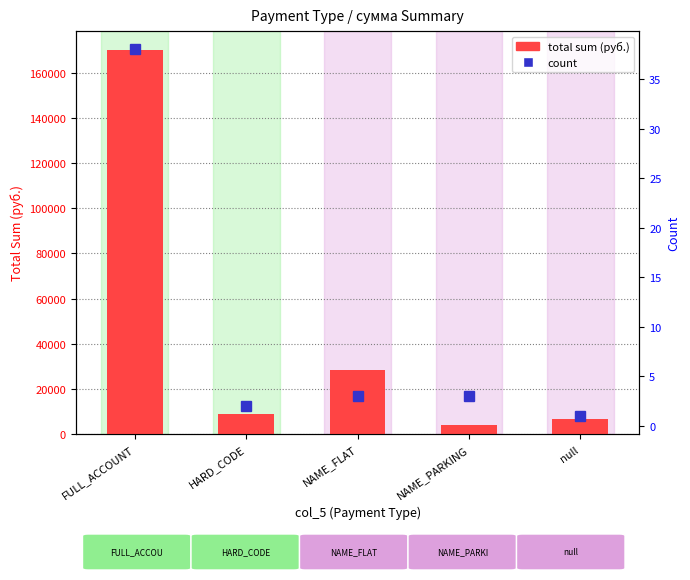

How many categories are shown in the chart?

5